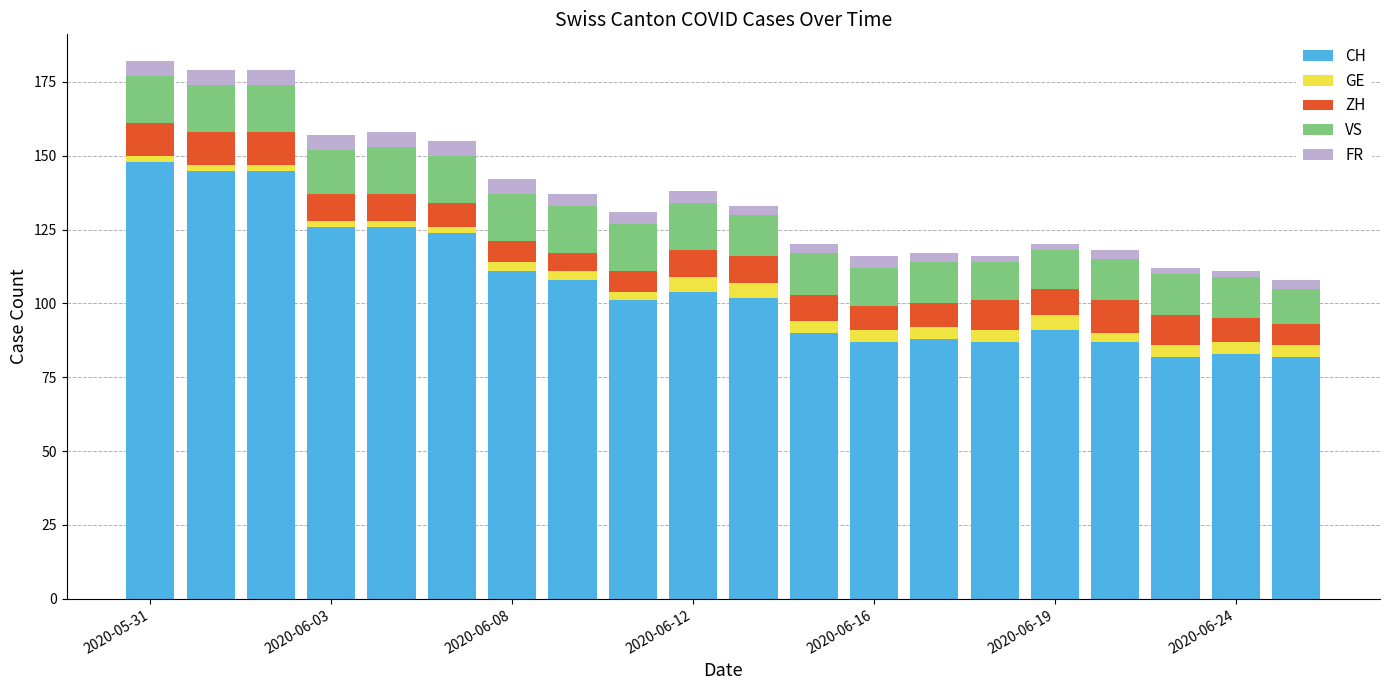

What is the sum of all CH values?

2117